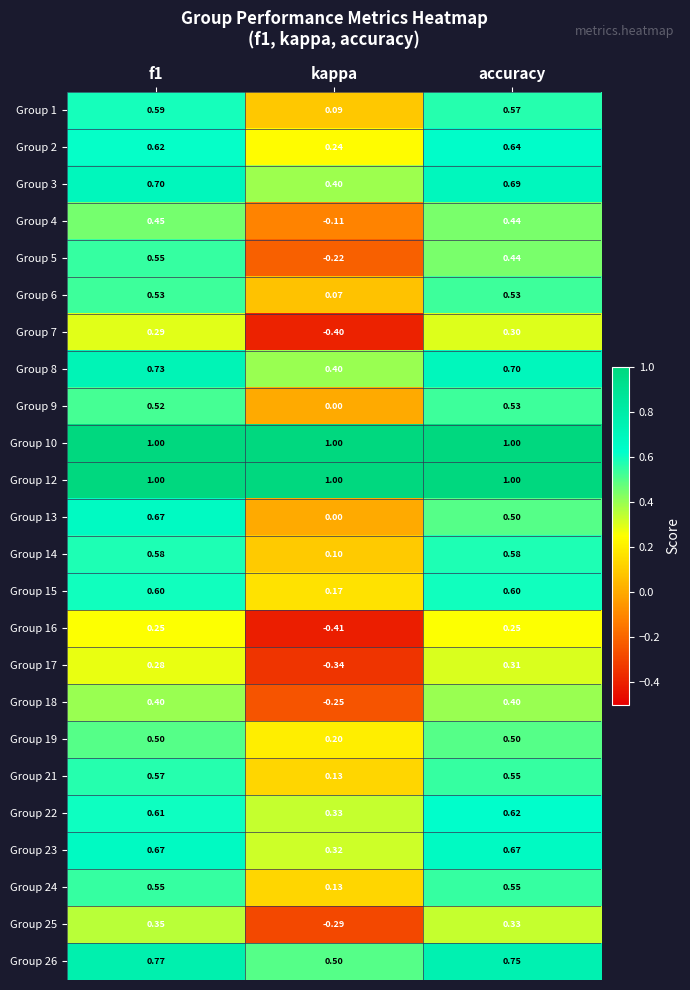

At how many categories does at least one series exceed 0?

3